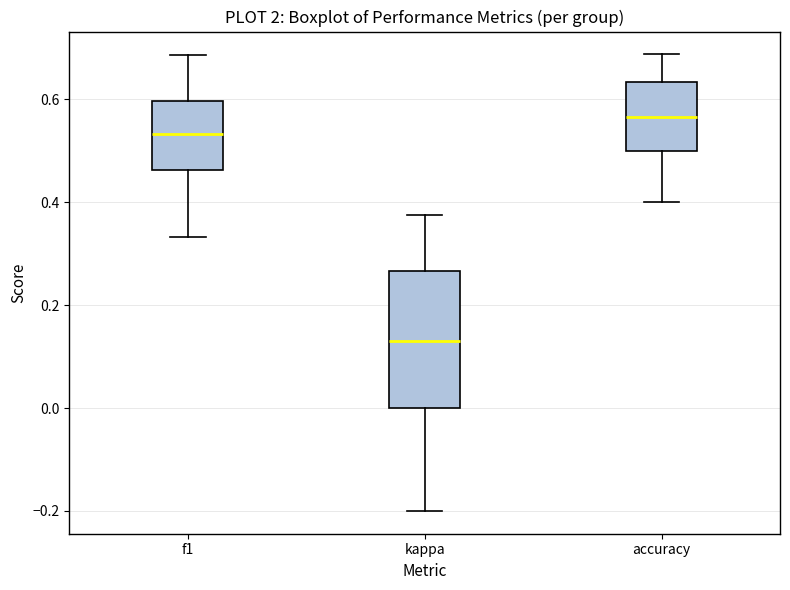

Where does the upper whisker of the box for f1 end on the y-axis? The values are not printed on the chart, so give them approximately, as read against the axis.

0.68